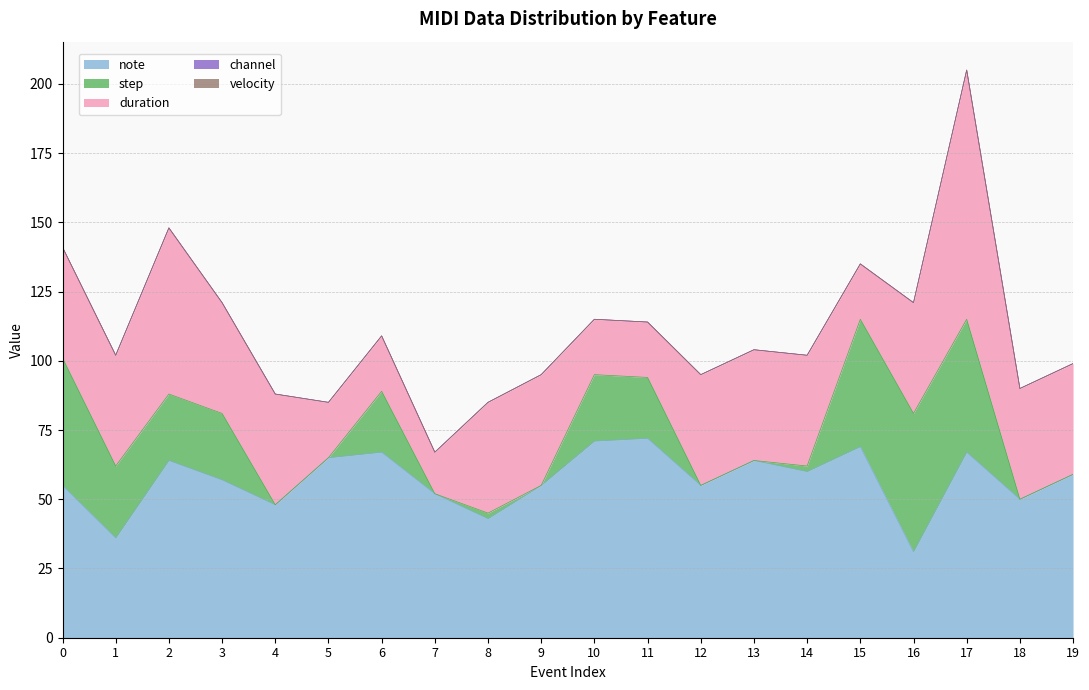

At which label is duration closest to 52?

2